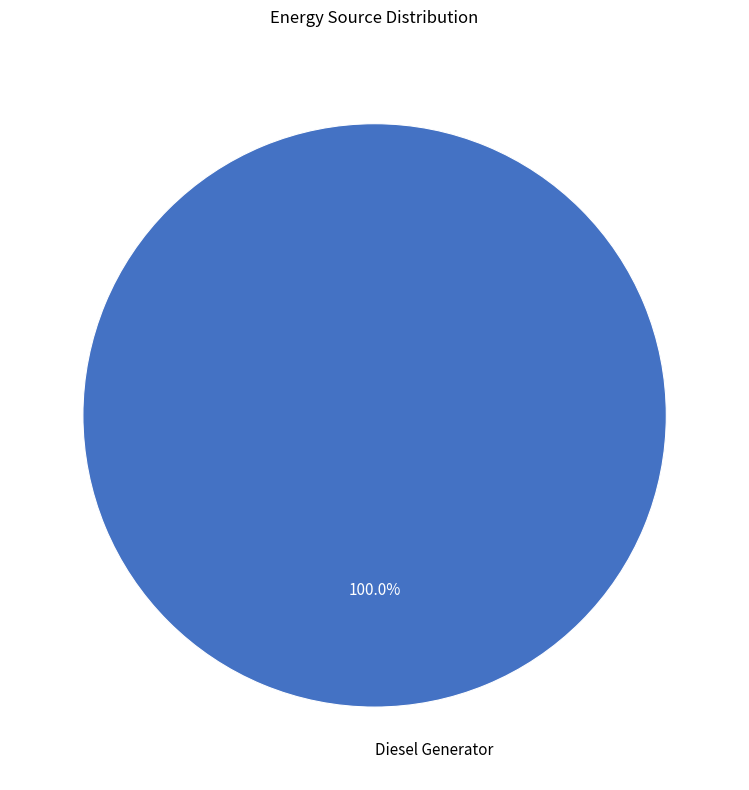

Does any single category account for the majority?

Yes